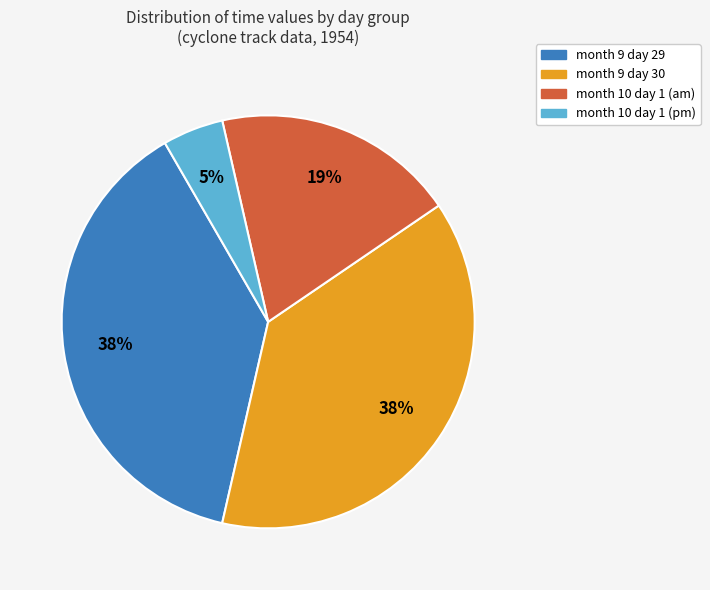

Combined, do month 9 day 29 and month 9 day 30 account for over 50%?

Yes